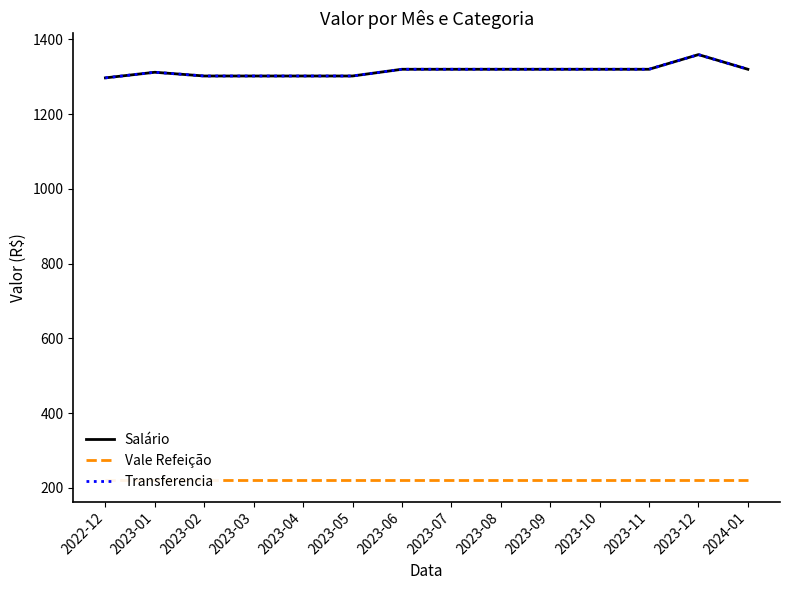

True or false: Transferencia and Salário cross at least once.

False